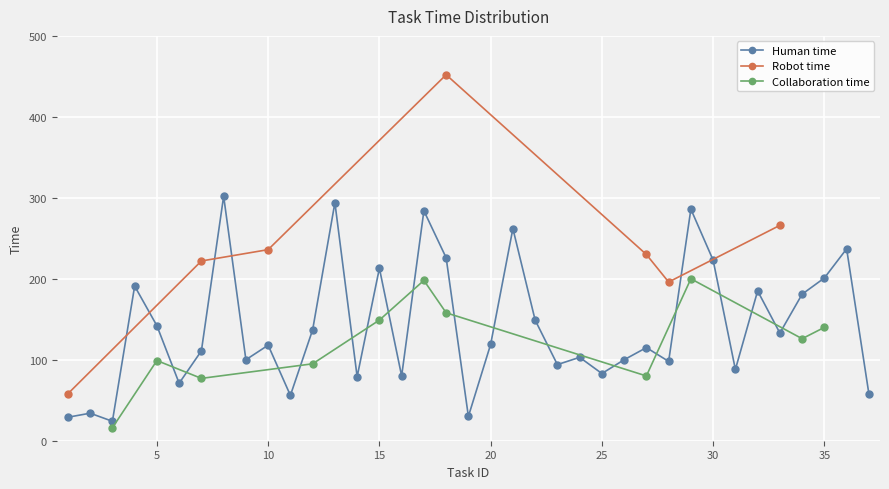

True or false: Human time has more than 2 interior local peaks.

True